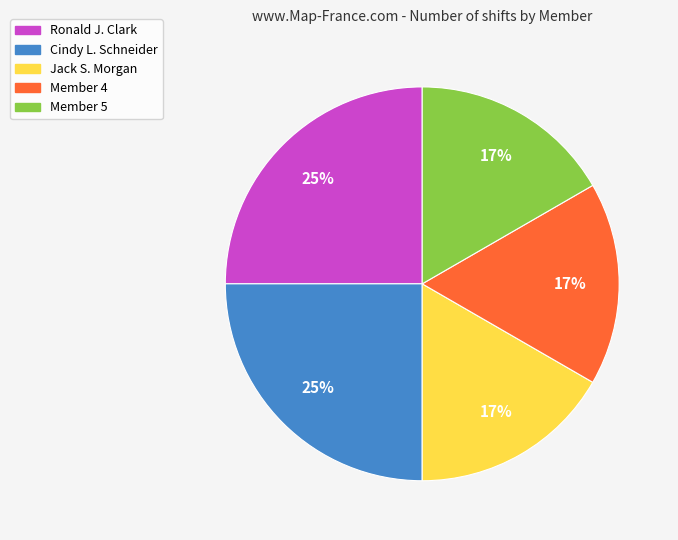

What percentage is the Member 4 slice, to the nearest percent?

17%